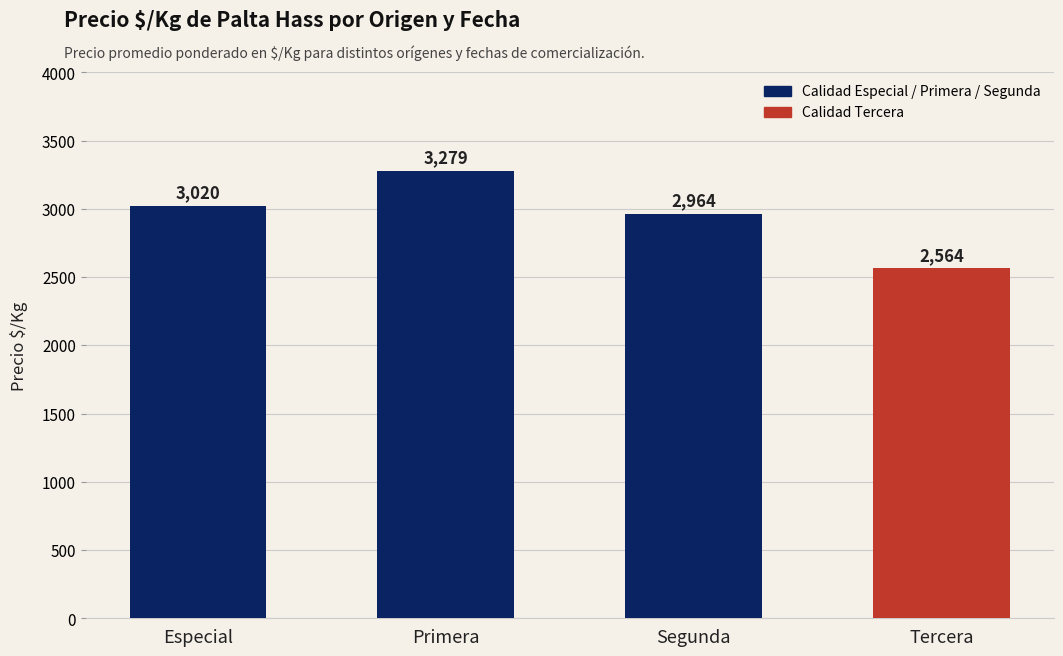

The chart shows a value of 3020 at Especial. True or false?

True